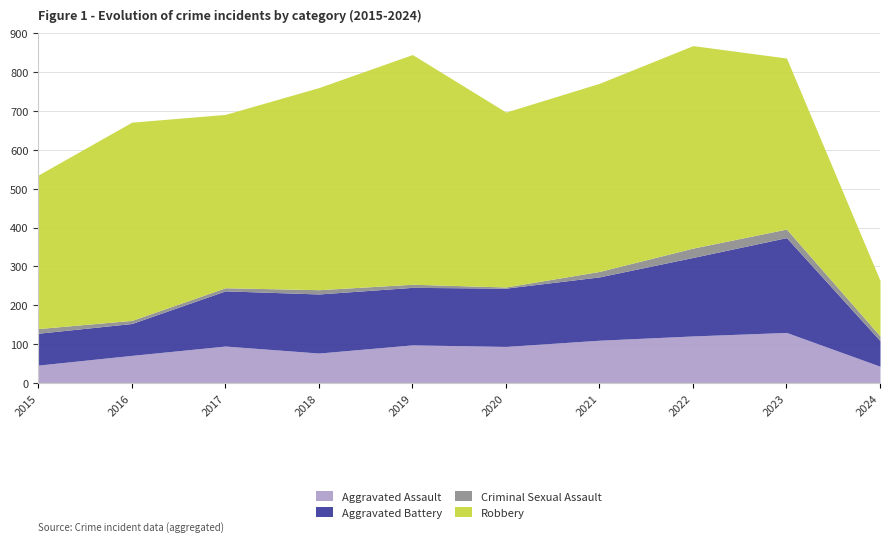

Rank the series by their maximum value, from lowest to highest.

Criminal Sexual Assault, Aggravated Assault, Aggravated Battery, Robbery